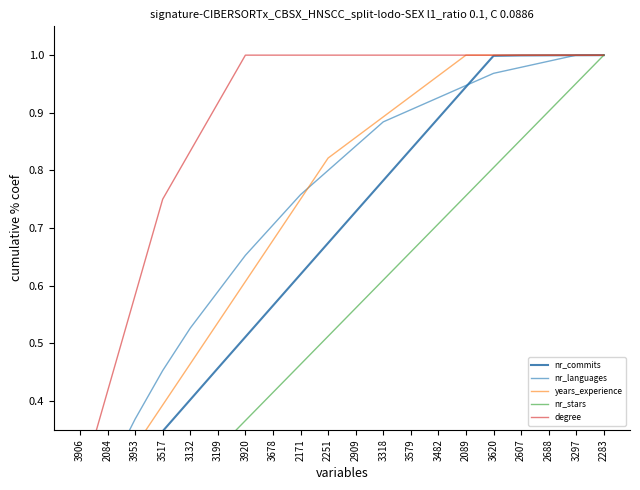

What is the approximate value of nr_languages at 2283?

1.0